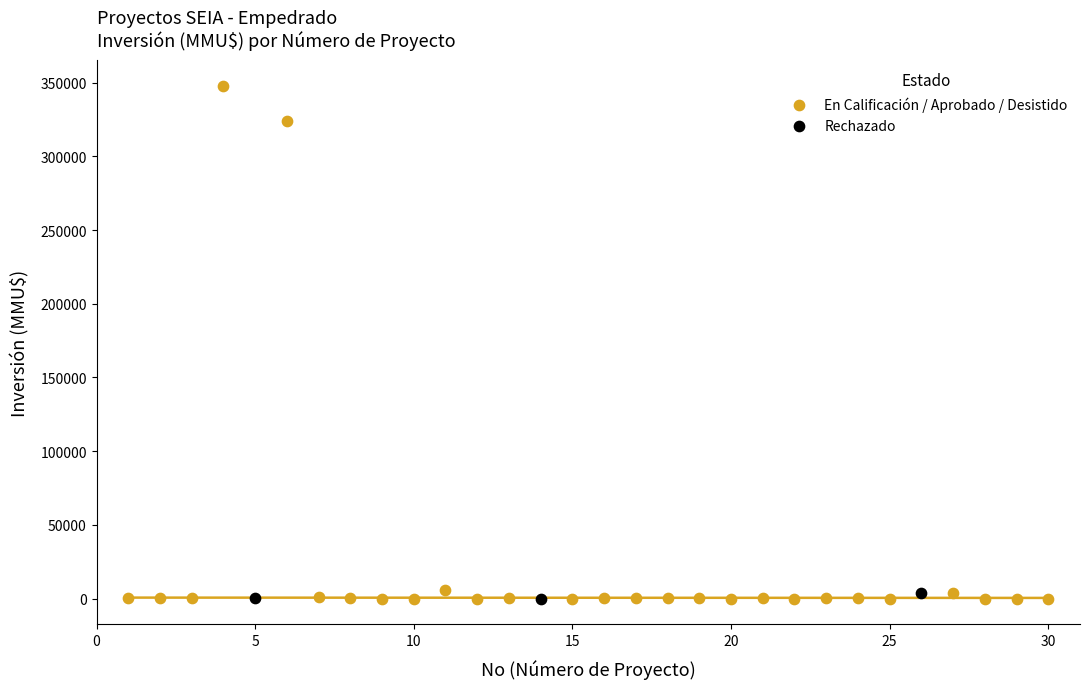

Which series has the largest Y range (max minus min)?

En Calificación / Aprobado / Desistido